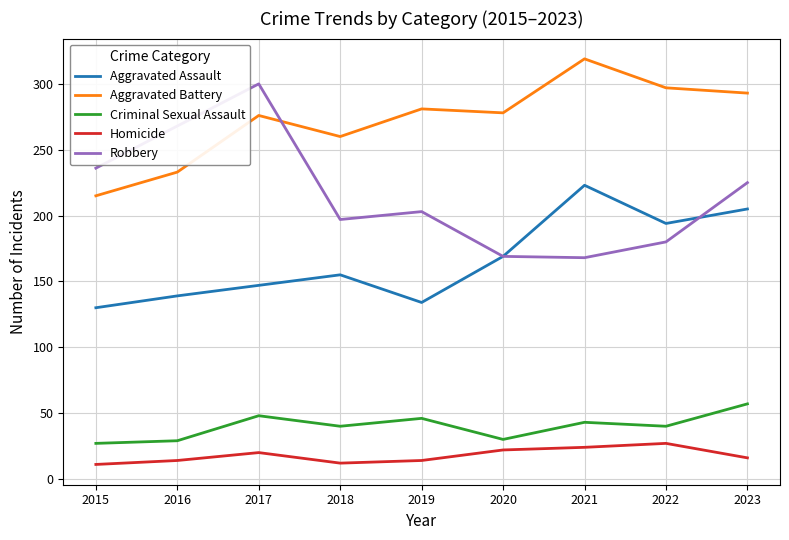

What is the average value of the Criminal Sexual Assault series?

40